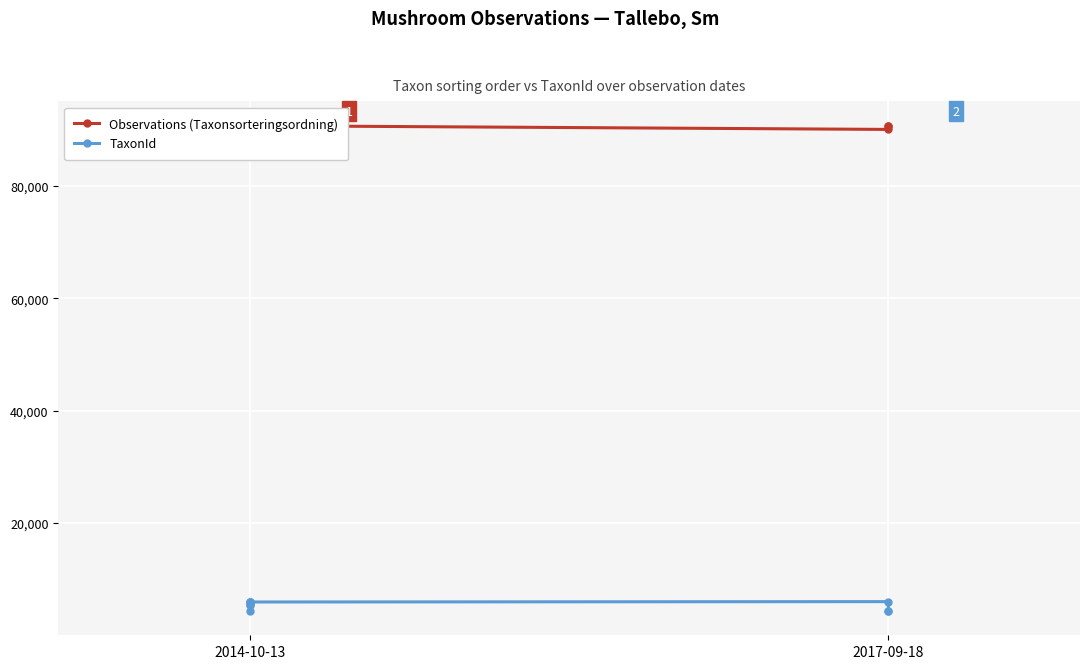

True or false: Observations (Taxonsorteringsordning) and TaxonId cross at least once.

False